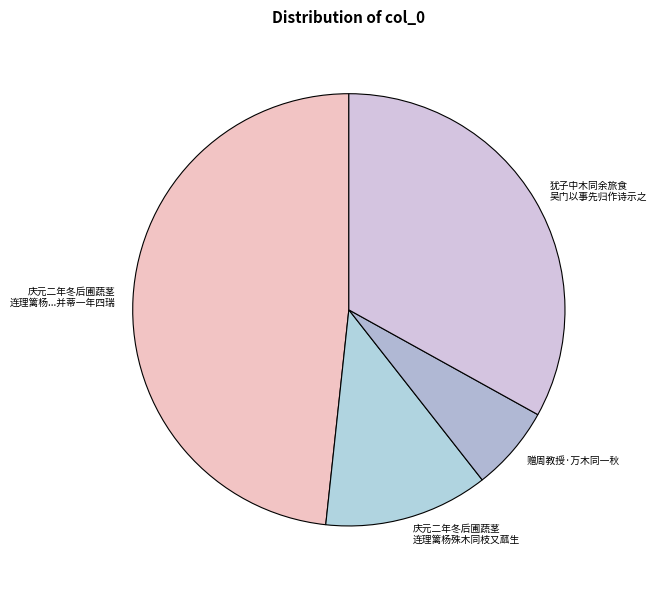

Rank the categories by value from lowest to highest.

赠周教授·万木同一秋, 庆元二年冬后圃蔬茎 连理篱杨殊木同枝又蓏生, 犹子中木同余旅食 吴门以事先归作诗示之, 庆元二年冬后圃蔬茎 连理篱杨...并蒂一年四瑞